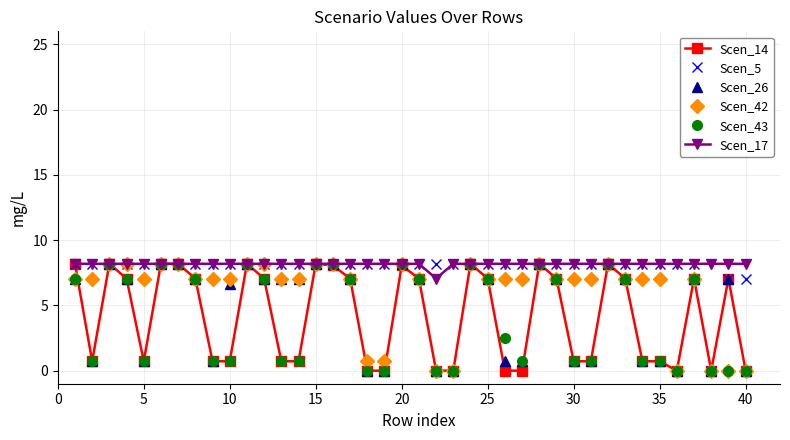

What are all the series names shown in the legend?

Scen_14, Scen_5, Scen_26, Scen_42, Scen_43, Scen_17